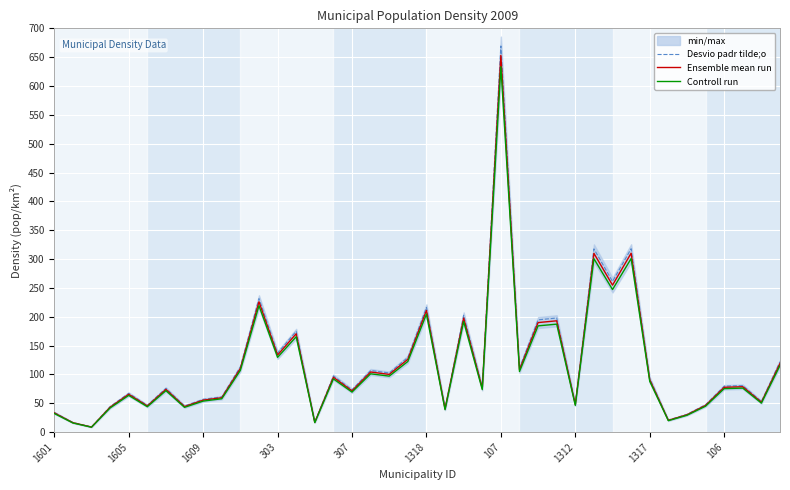

What is the minimum value for Desvio padr tilde;o?

8.9